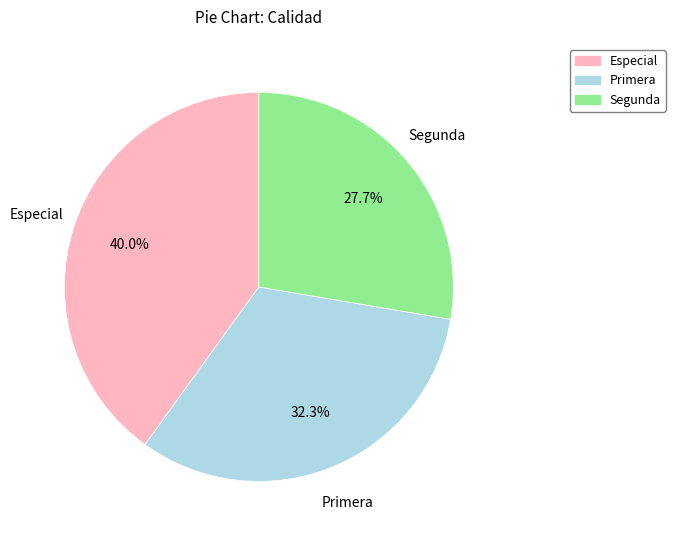

How many slices are in this pie chart?

3